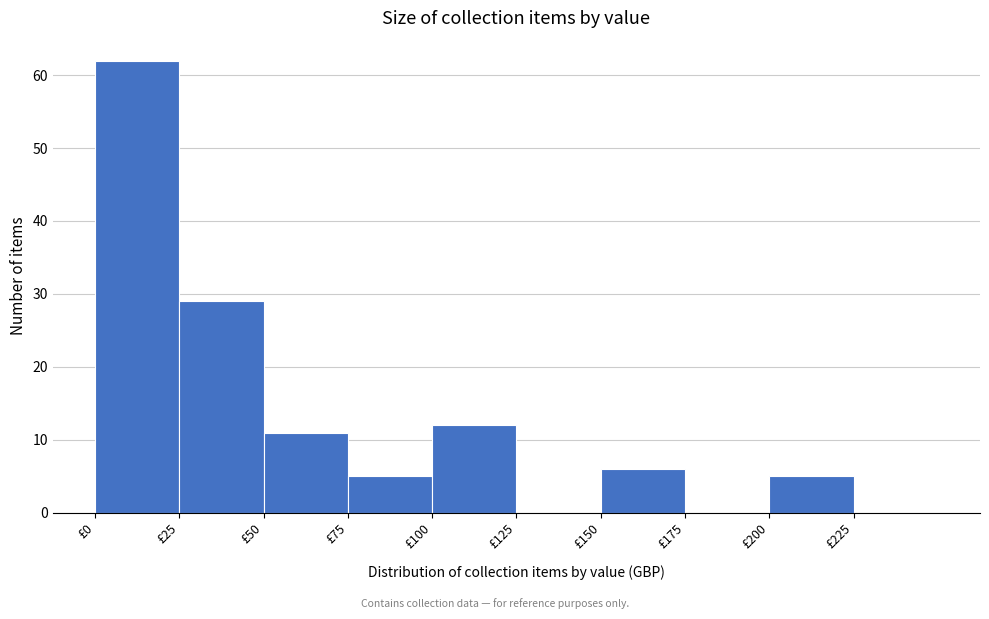

Over which range of the x-axis is the bar tallest?

0 to 25